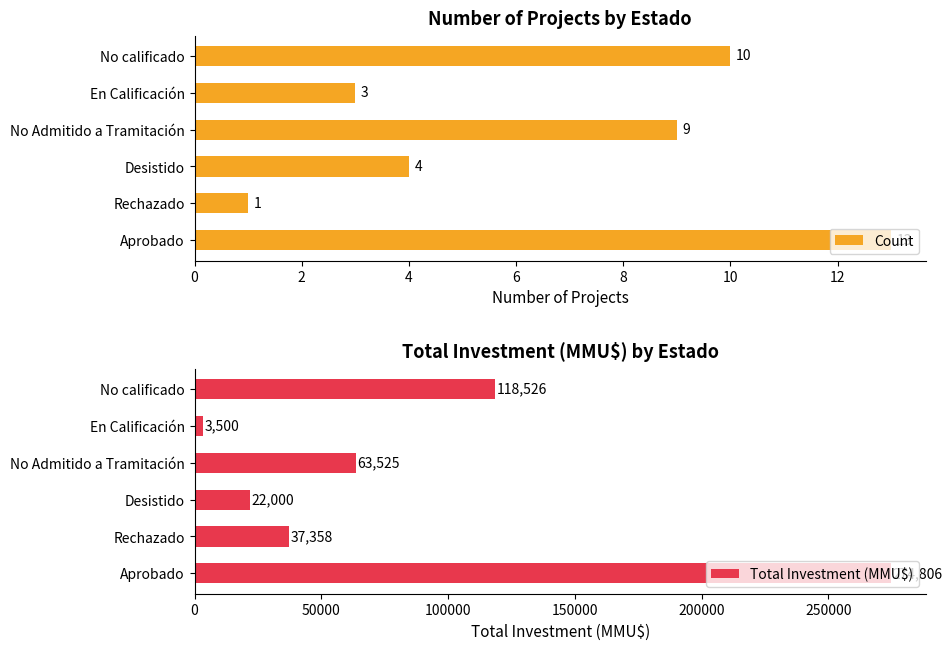

What are all the series names shown in the legend?

Count, Total Investment (MMU$)